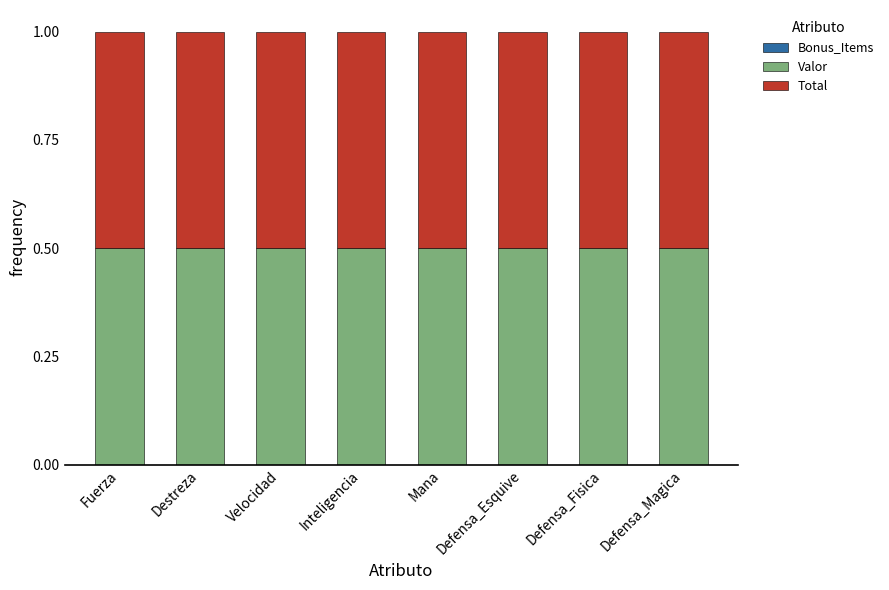

What is the sum of the Total values at Defensa_Esquive and Defensa_Fisica?

1.0